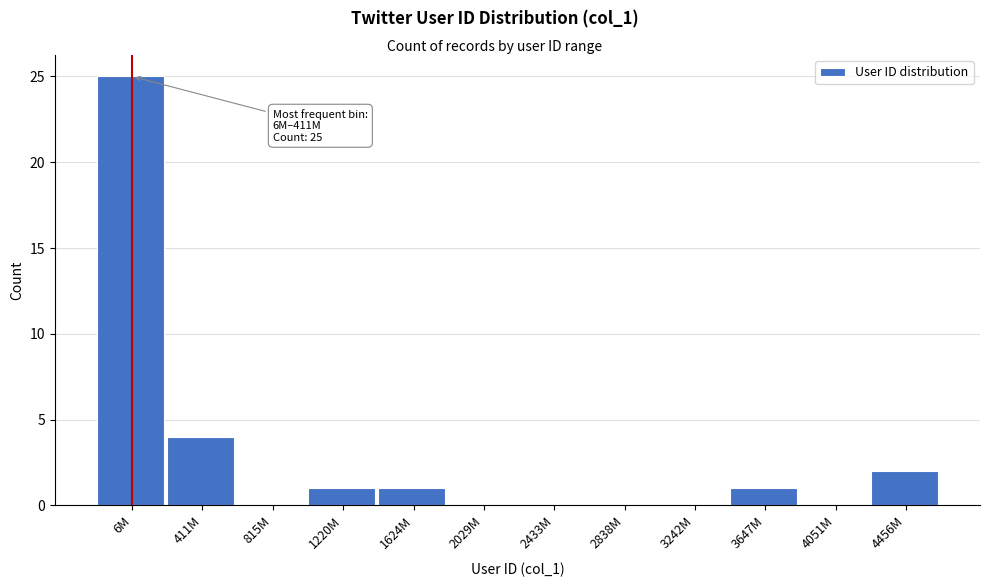

Reading right to left, list all the values displayed in this chart.

4456M=2	4051M=0	3647M=1	3242M=0	2838M=0	2433M=0	2029M=0	1624M=1	1220M=1	815M=0	411M=4	6M=25